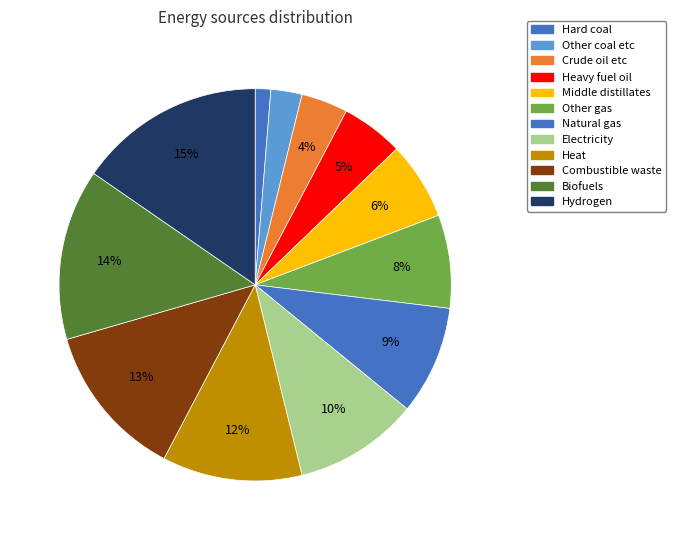

To the nearest percent, what is the combined percentage of Hydrogen and Other gas?

23%